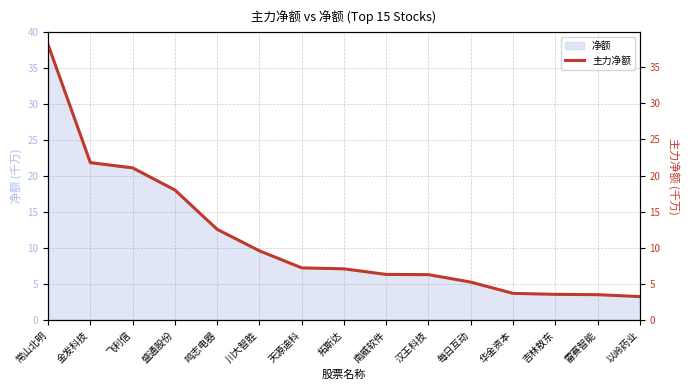

Rank the categories by value from highest to lowest.

常山北明, 金发科技, 飞利信, 盛通股份, 鸣志电器, 川大智胜, 天源迪科, 拓斯达, 南威软件, 汉王科技, 每日互动, 华金资本, 吉林敖东, 雷赛智能, 以岭药业